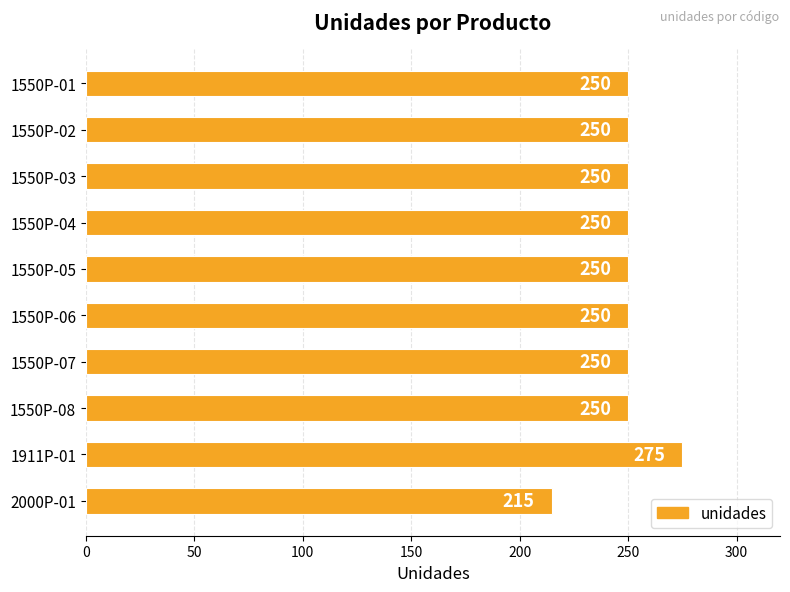

The value at 1550P-06 is 250. True or false?

True